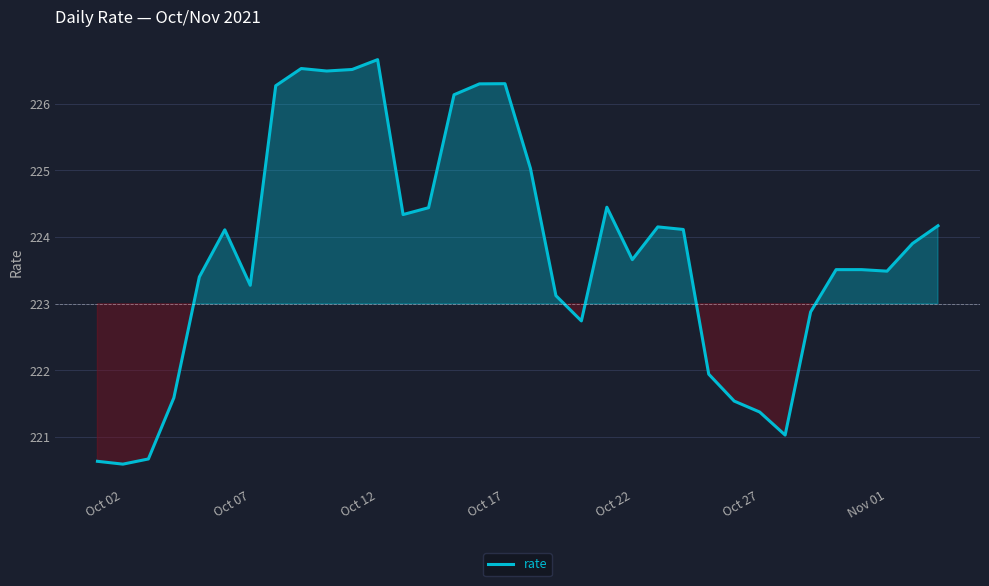

What is the smallest value displayed?

220.6